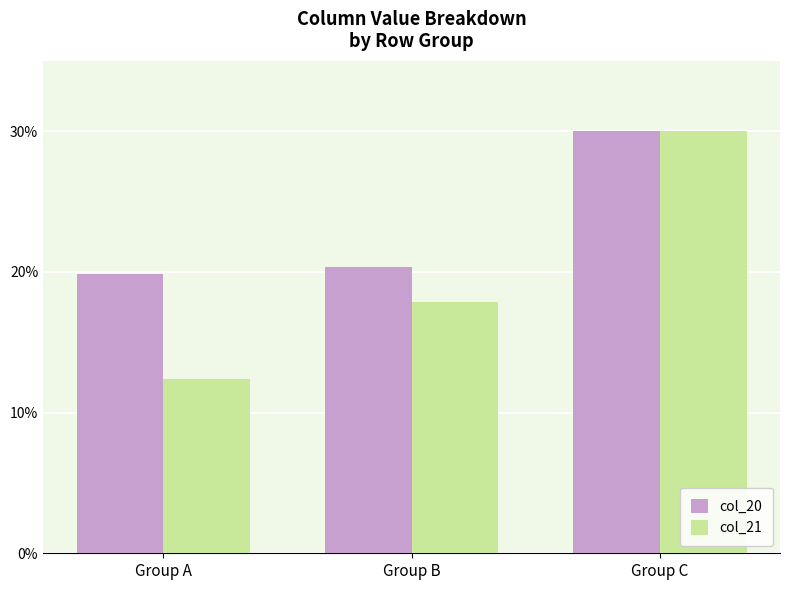

Which series has the largest total across all categories?

col_20